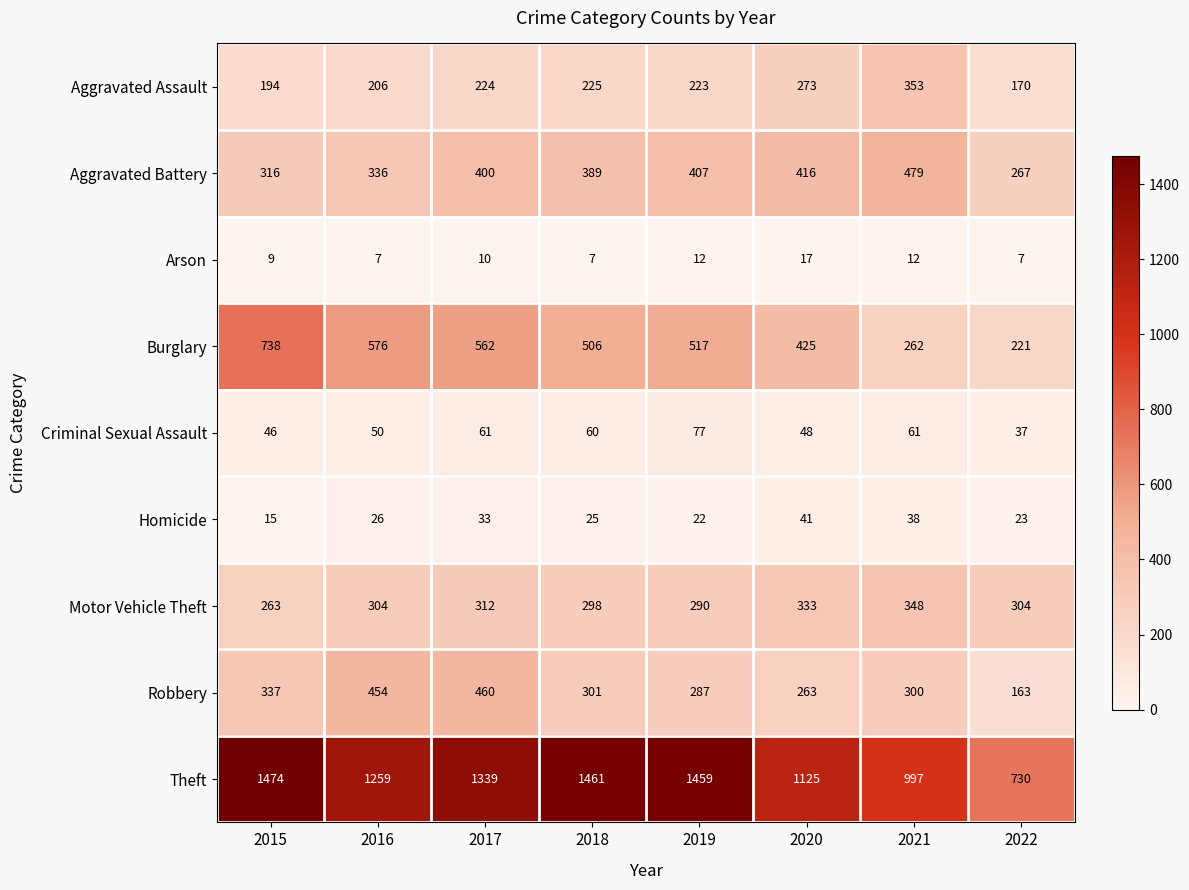

What is the average value of the Robbery series?

321